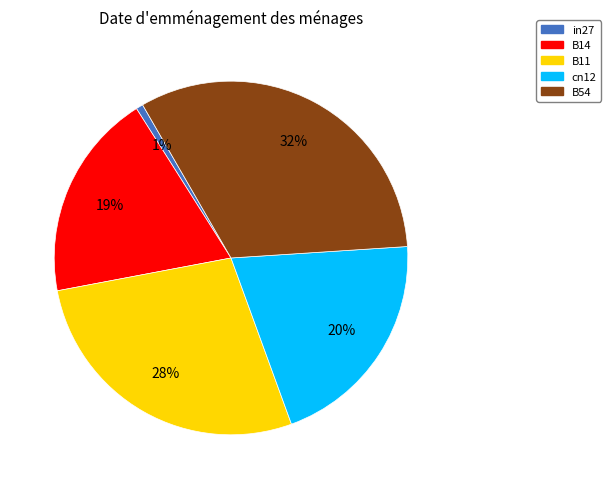

Between in27 and B11, which is larger?

B11